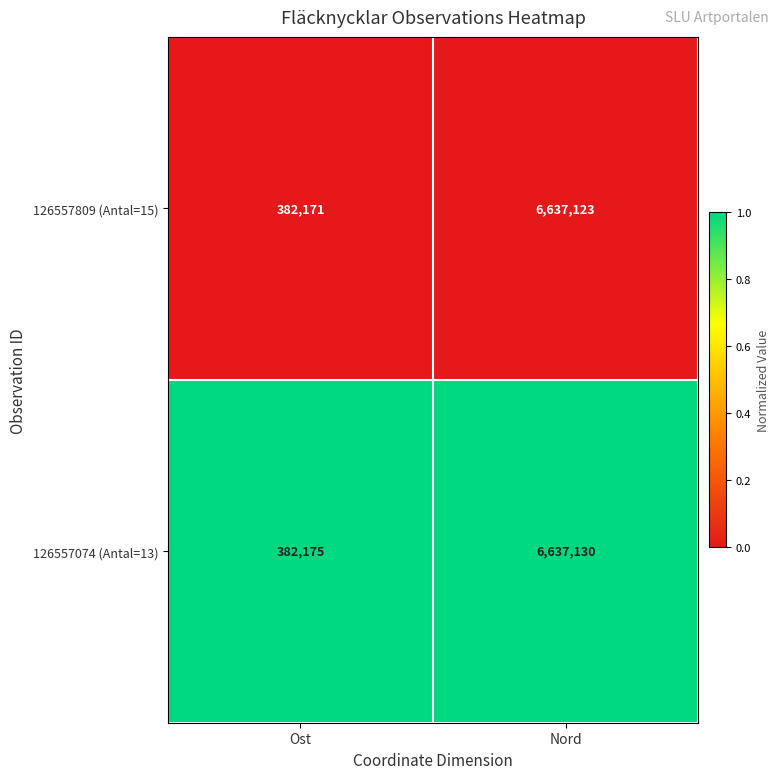

What is the total value across all series at Ost?

764346